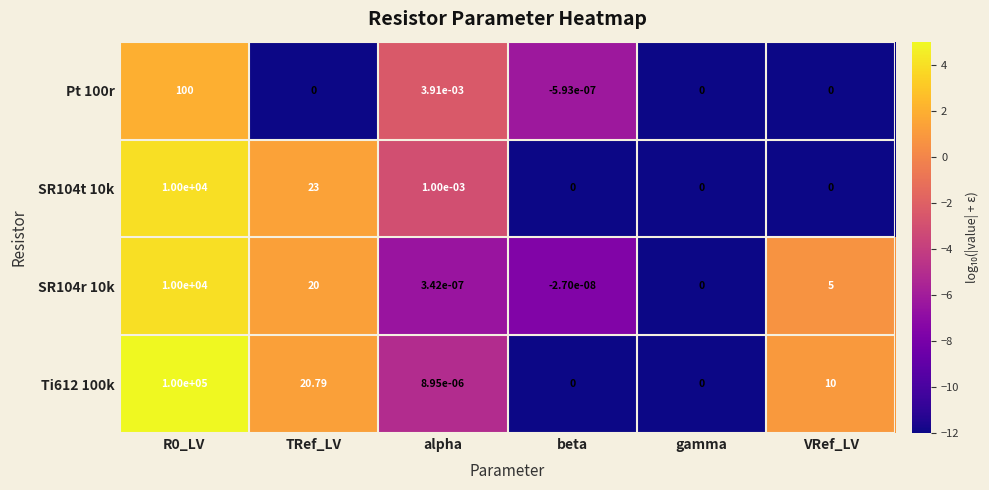

Is the value of Ti612 100k at VRef_LV greater than the value of SR104r 10k at gamma?

Yes